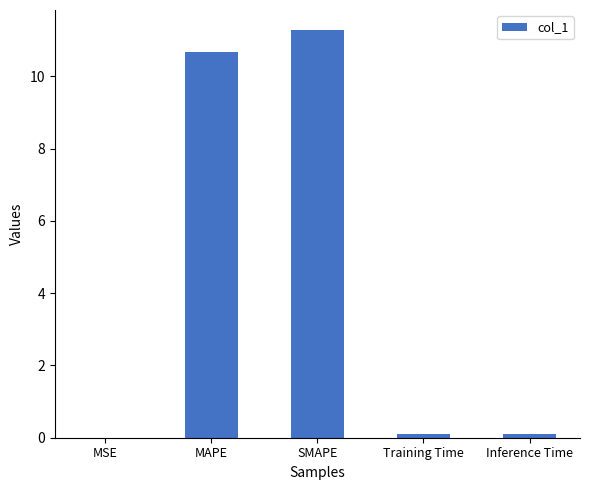

What is the greatest value displayed?

11.3